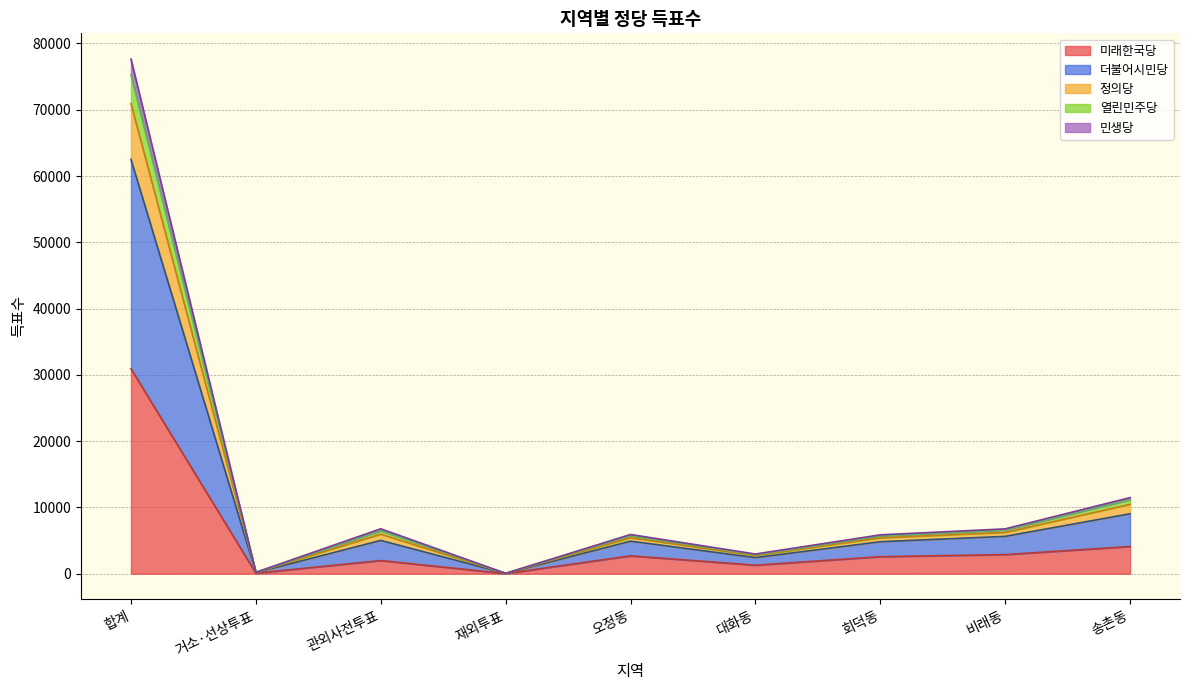

Is it true that 미래한국당 equals 79 at 거소·선상투표?

True